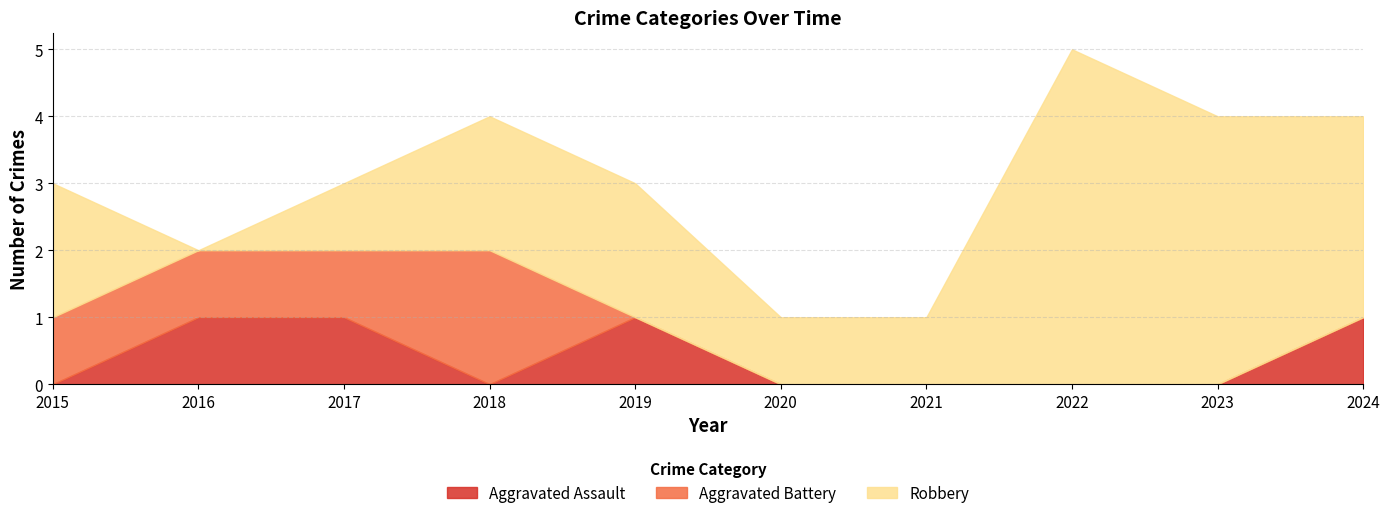

Is the value of Aggravated Battery at 2019 greater than the value of Robbery at 2023?

No